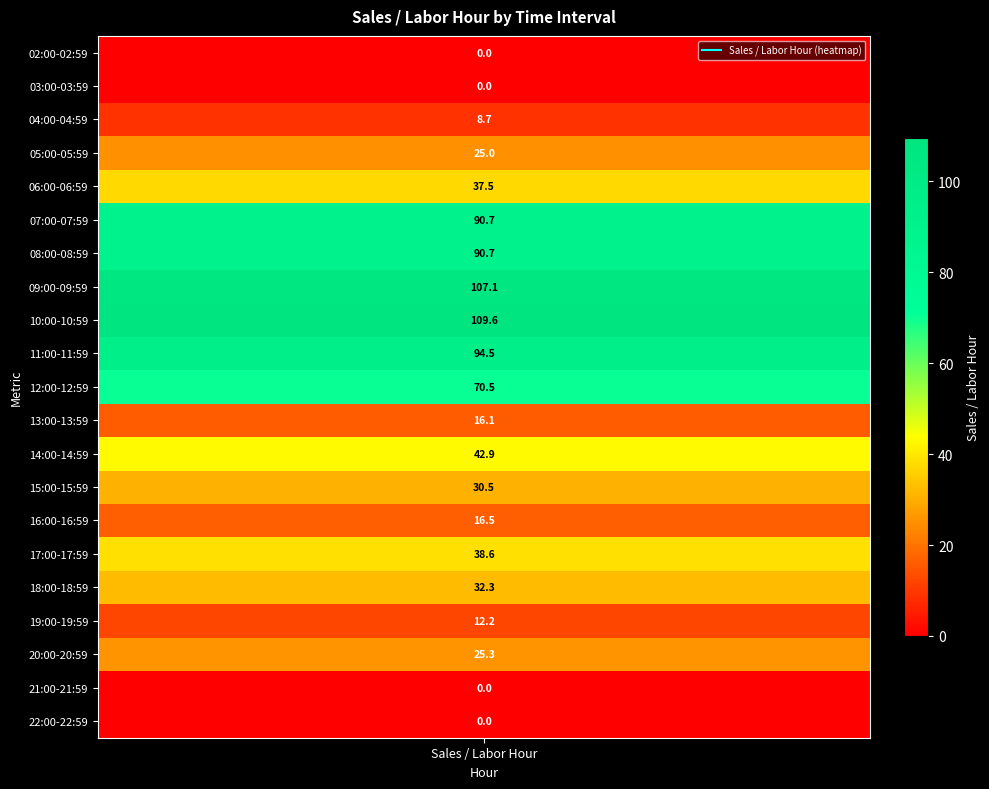

The chart shows a value of 90.7 at 08:00-08:59. True or false?

True